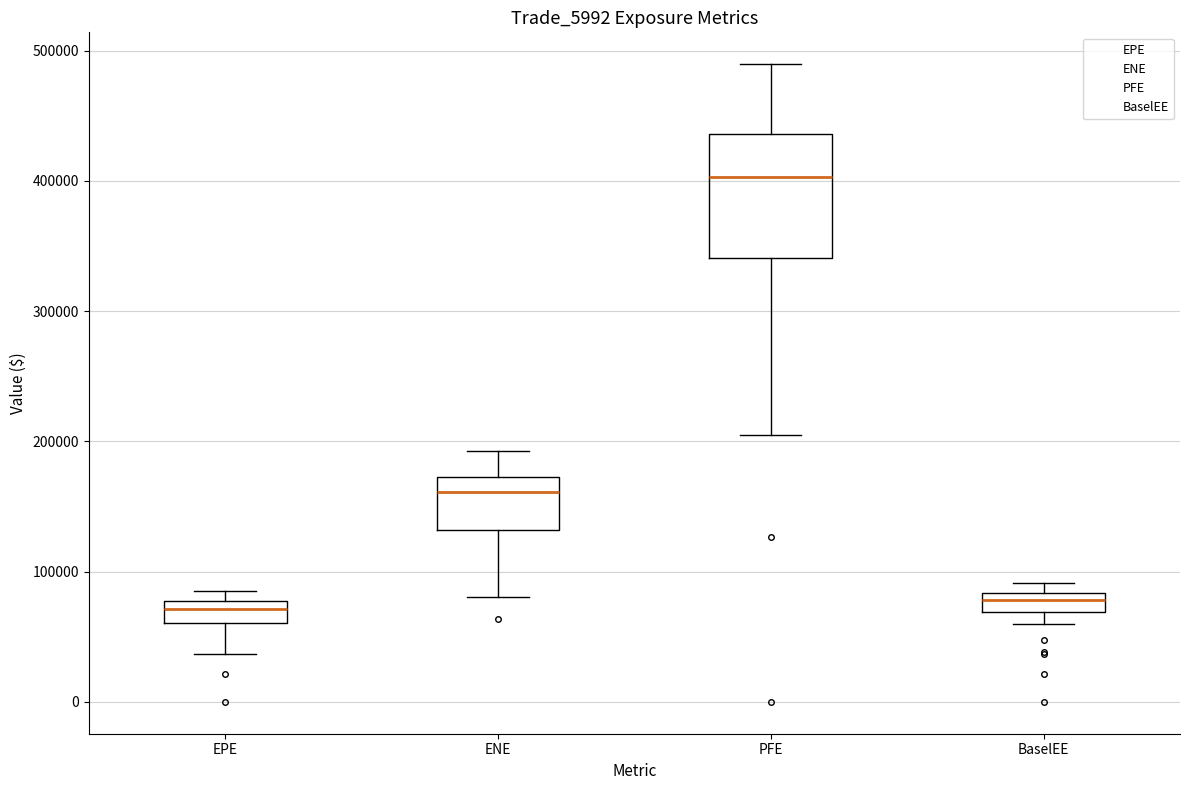

Comparing the boxes themselves (not the whiskers), which one is the tallest?

PFE